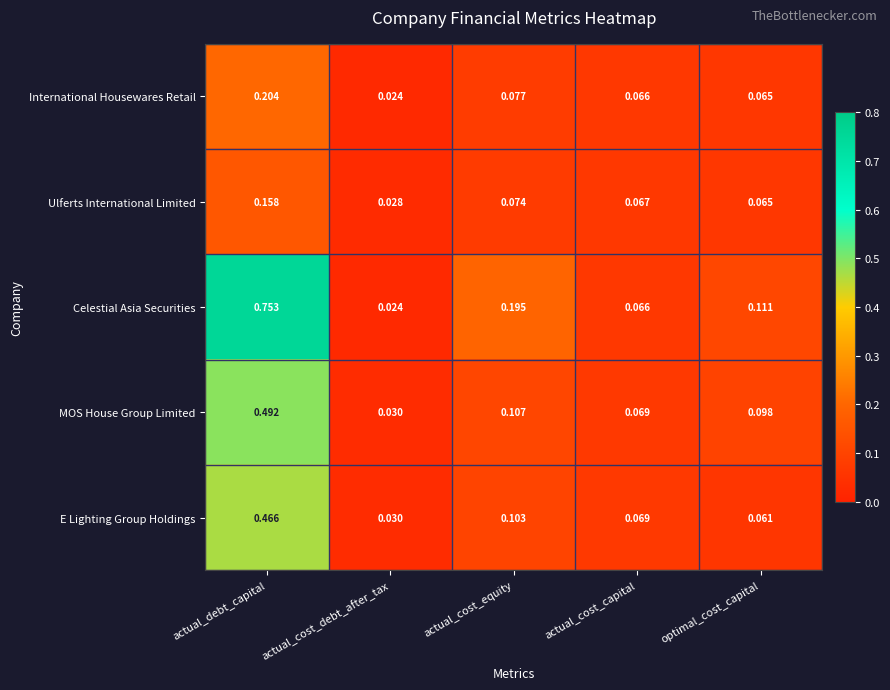

Rank the series by their maximum value, from lowest to highest.

Ulferts International Limited, International Housewares Retail, E Lighting Group Holdings, MOS House Group Limited, Celestial Asia Securities